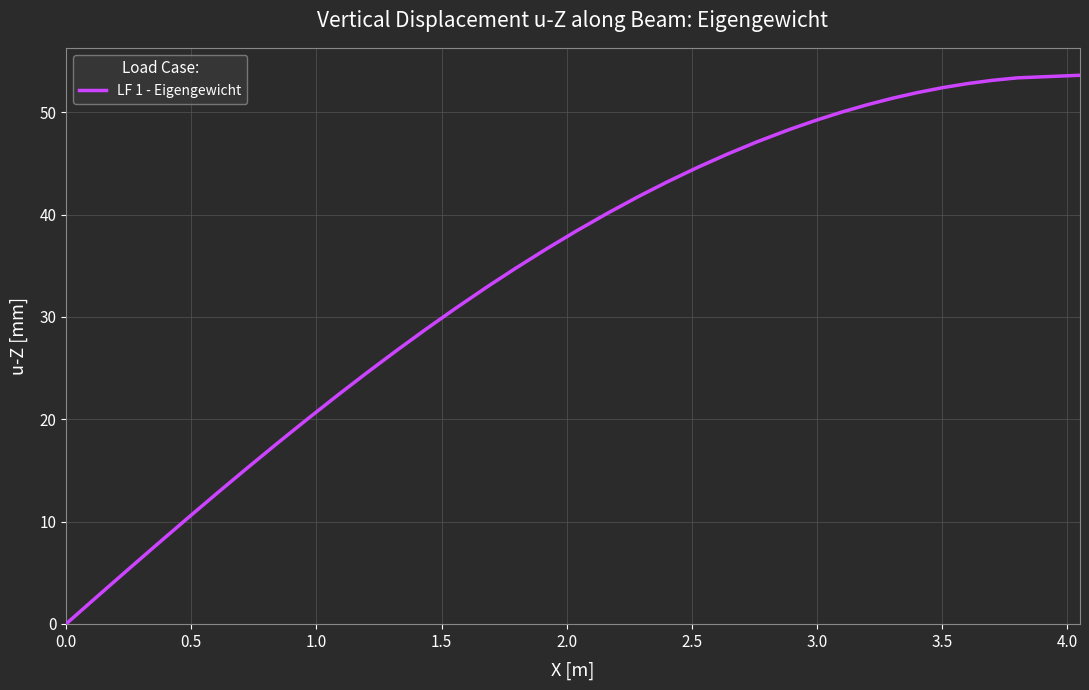

Count the number of values greater than 38.

20